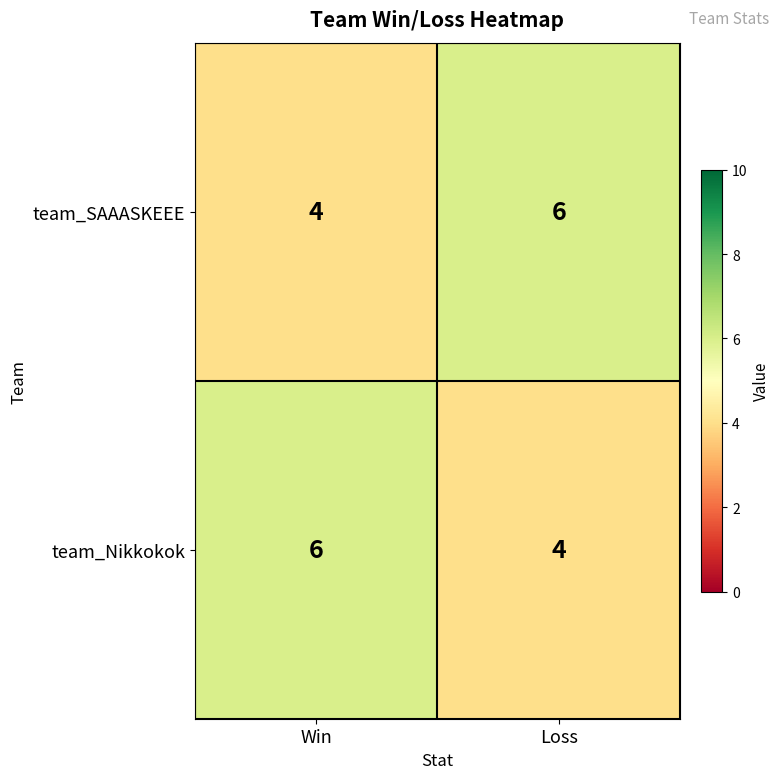

What value does the team_SAAASKEEE series have at Loss?

6